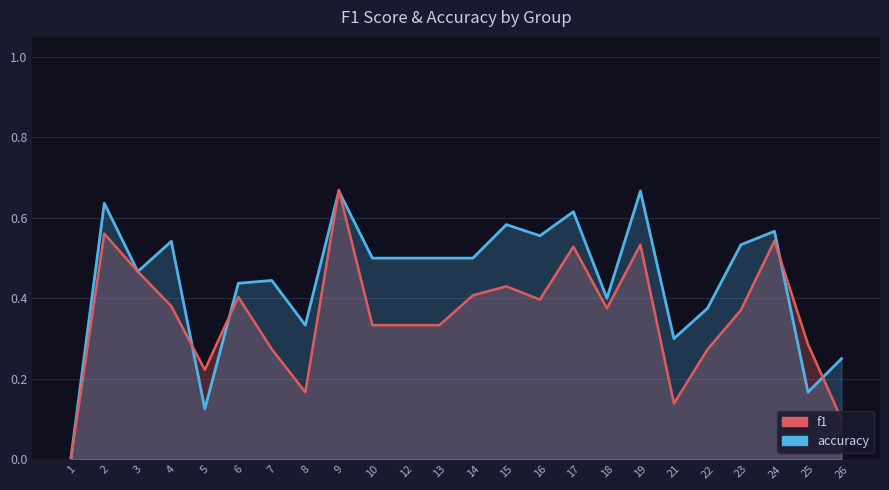

How many positive values does the f1 series have?

23